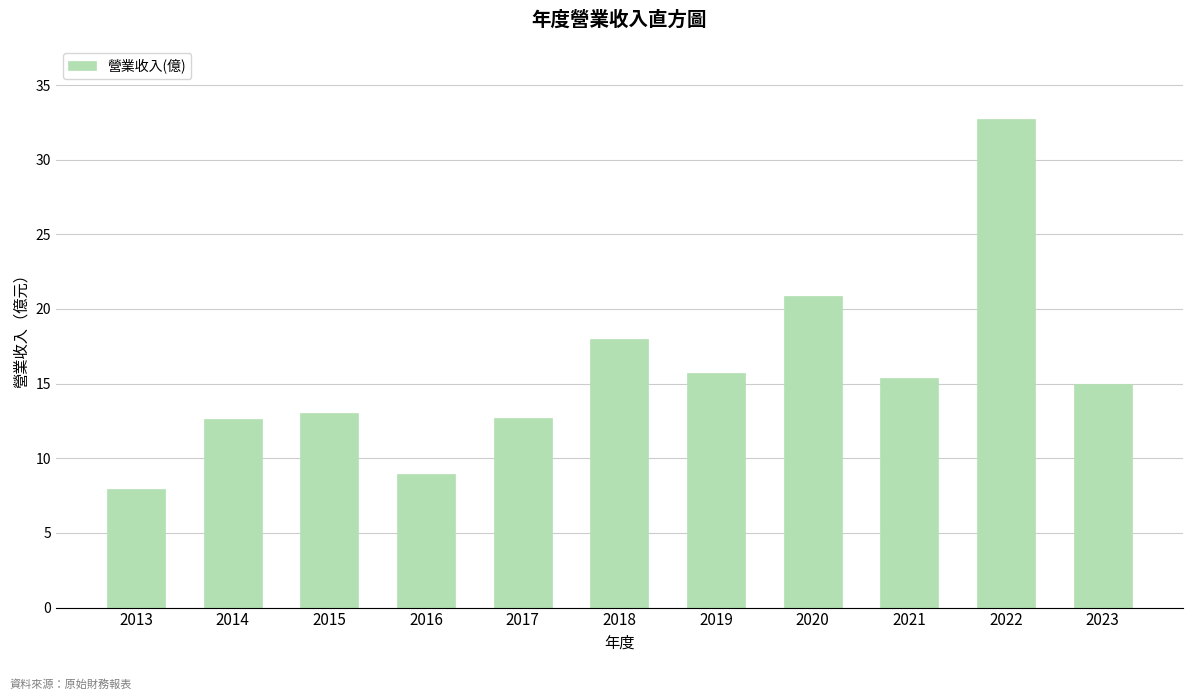

The chart shows a value of 15.0 at 2023. True or false?

True